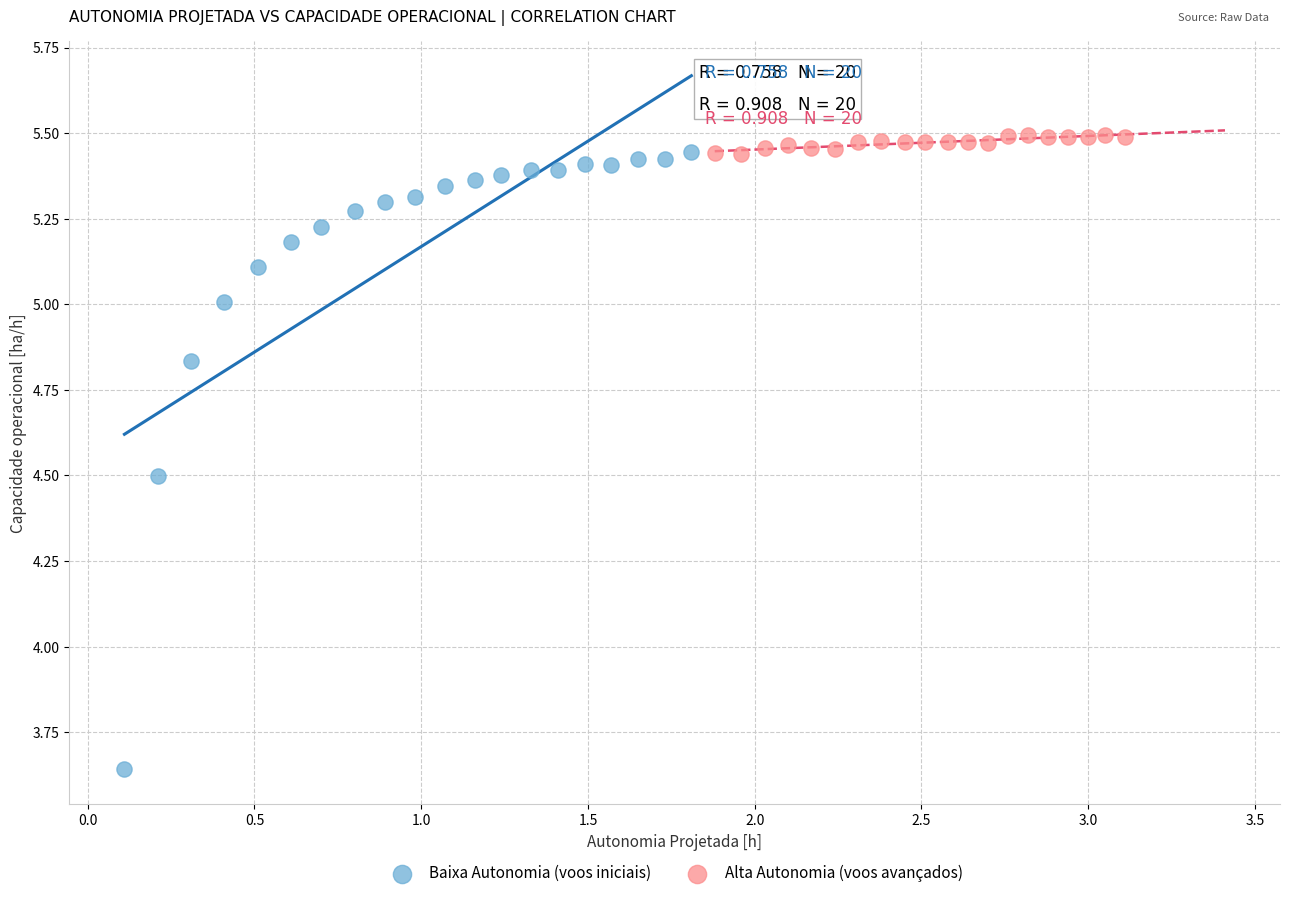

Which series has the widest spread of Y values?

Baixa Autonomia (voos iniciais)